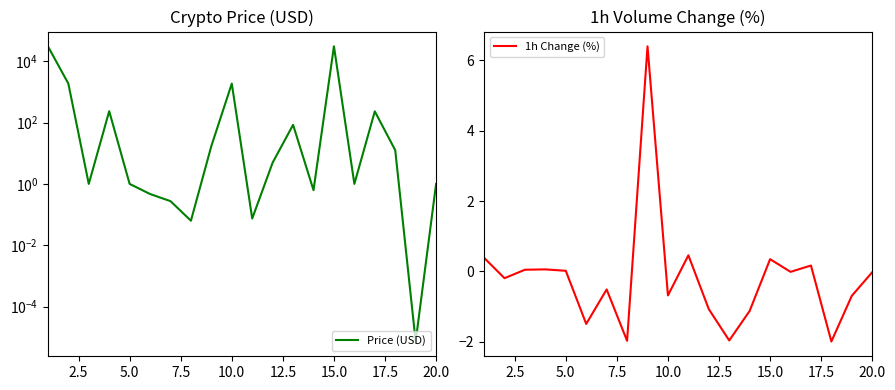

The value of 1h Change (%) at 5.0 is 0.0. True or false?

True